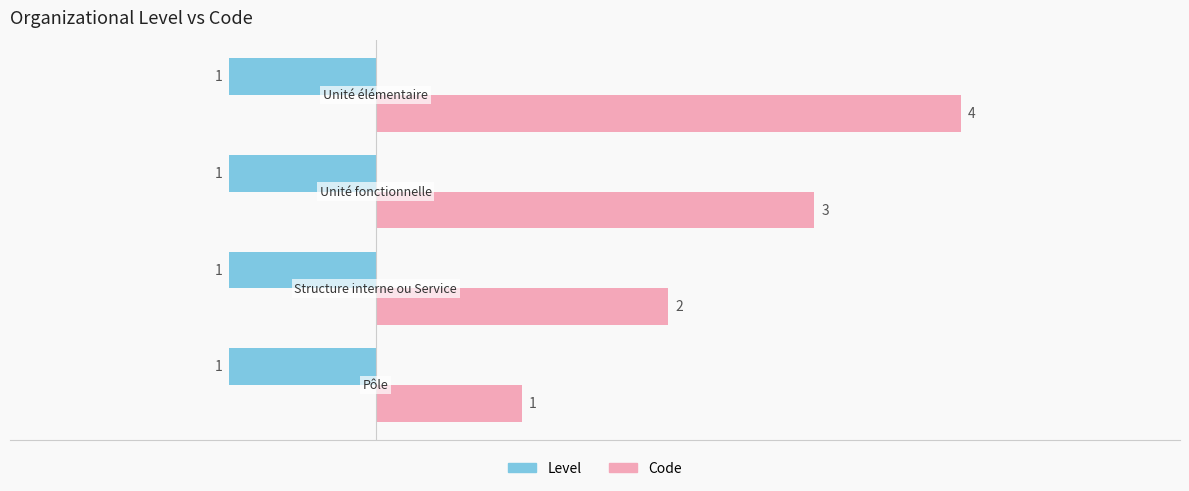

Which series has the widest spread of values?

Code